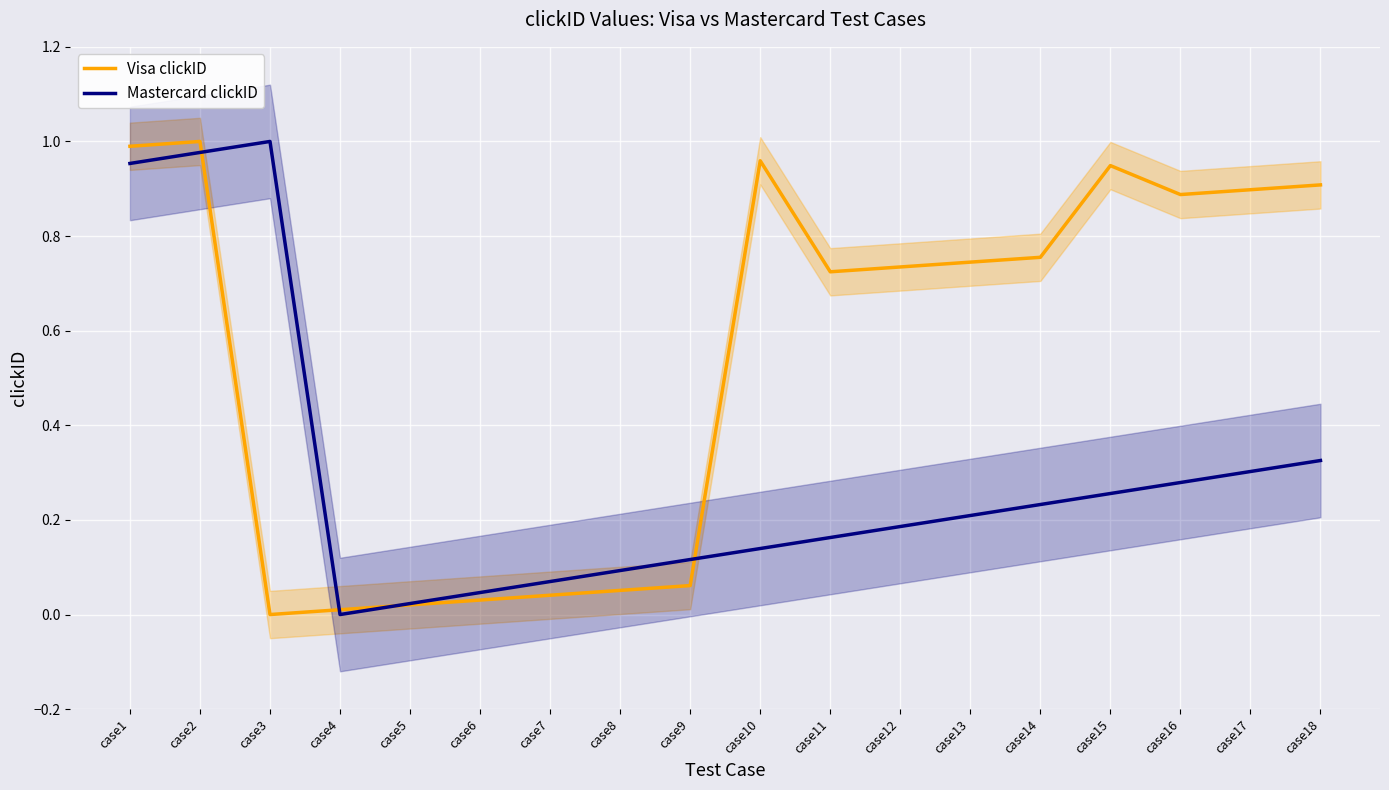

At which label is Mastercard clickID closest to 0?

case4